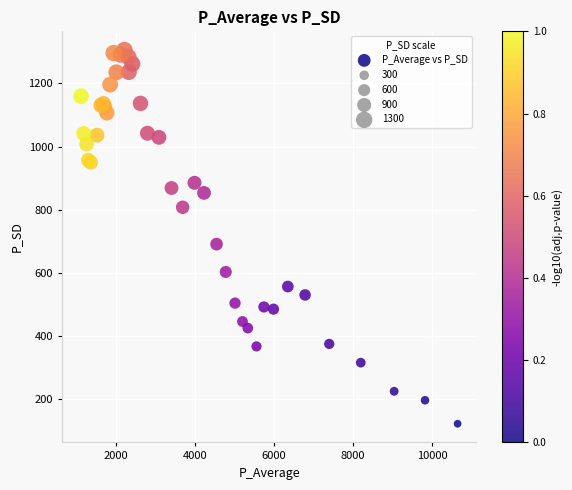

What Y value in the scatter plot is closest to 714?

691.3